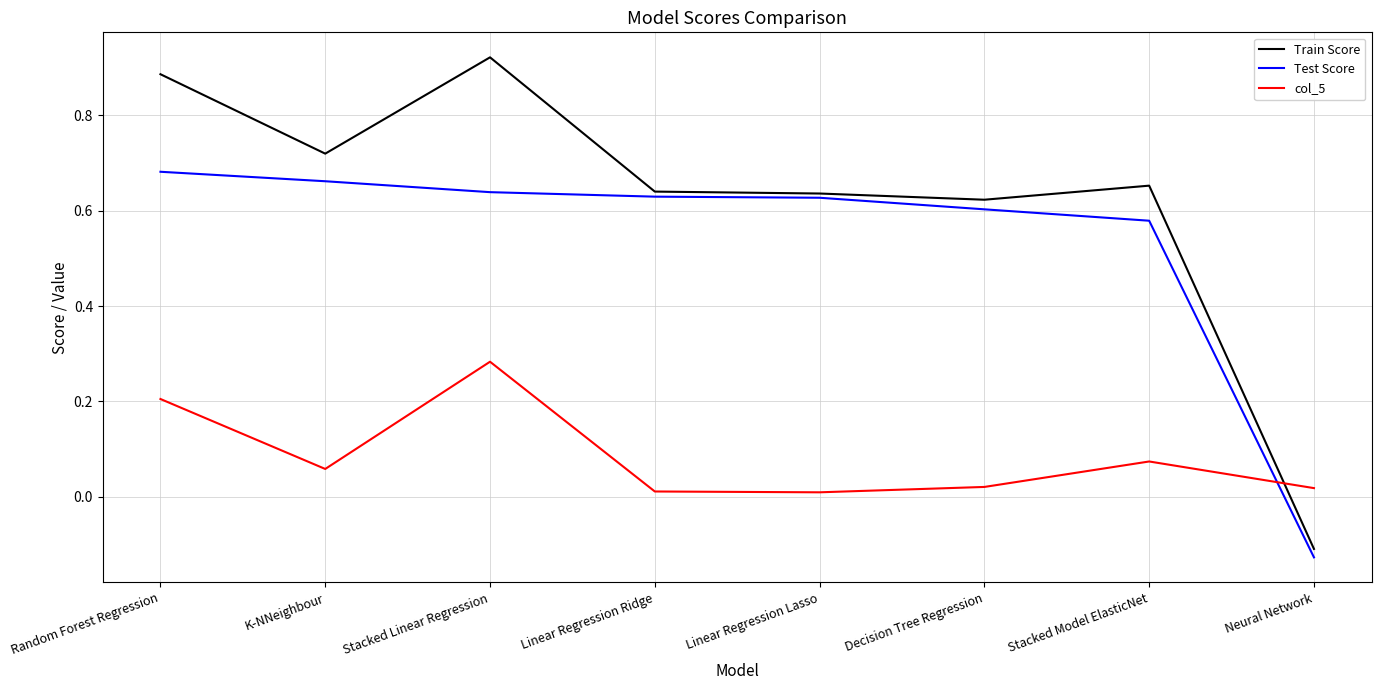

The Test Score series shows 0.4 at Linear Regression Lasso. True or false?

False